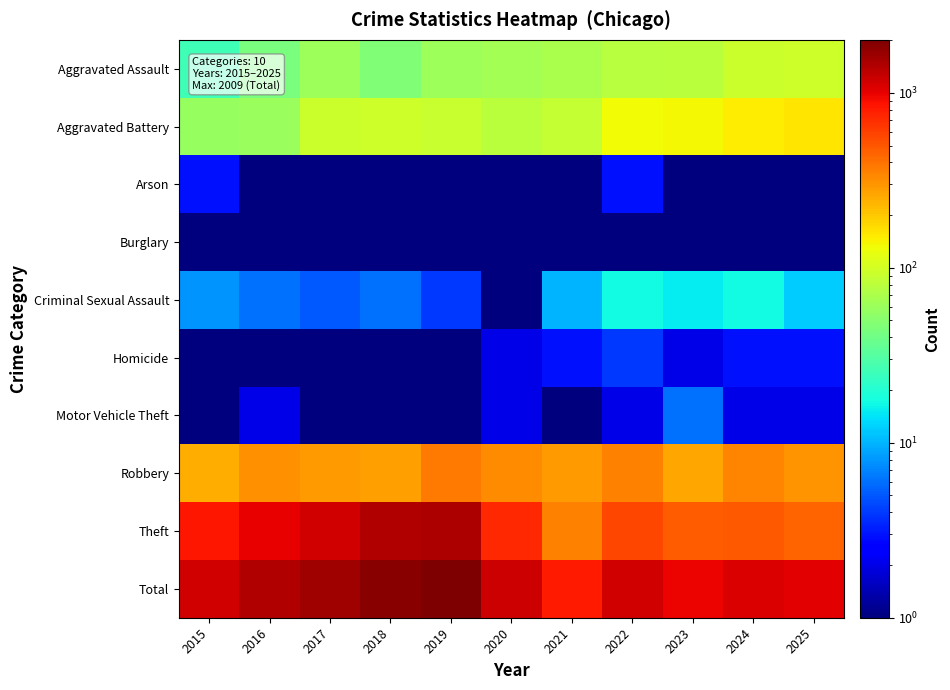

Which series has the largest total across all categories?

Total